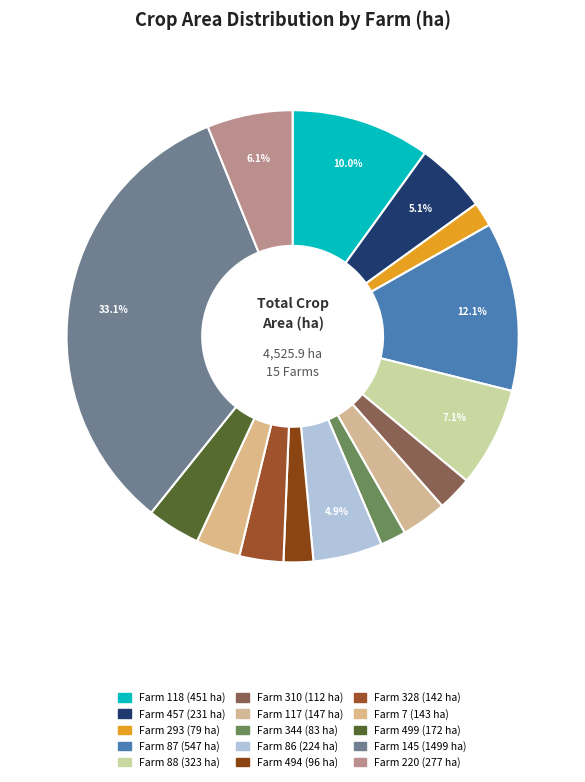

How many segments does this pie chart have?

15